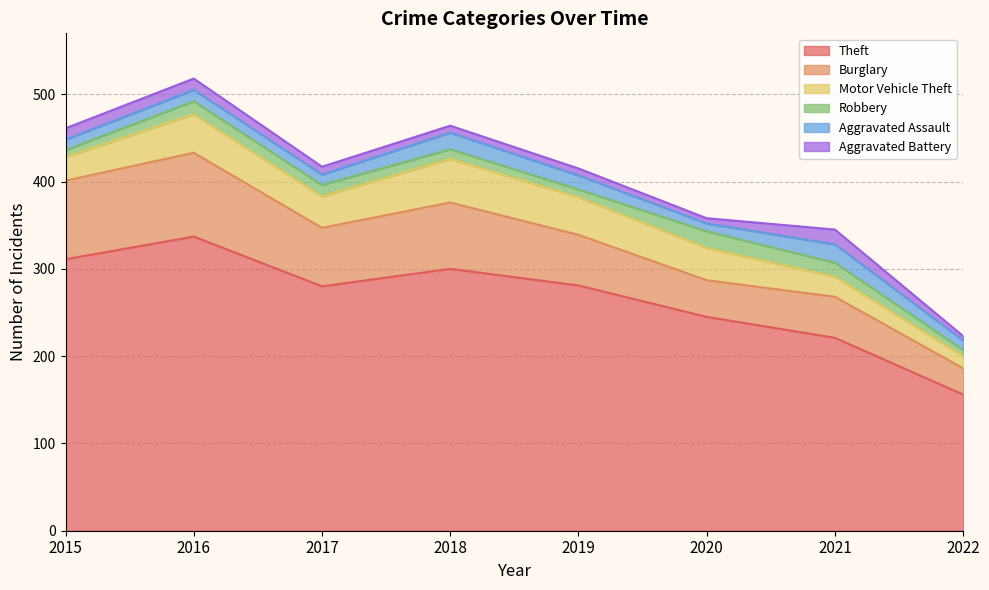

In Motor Vehicle Theft, how many points are higher than both neighbors (excluding endpoints)?

2